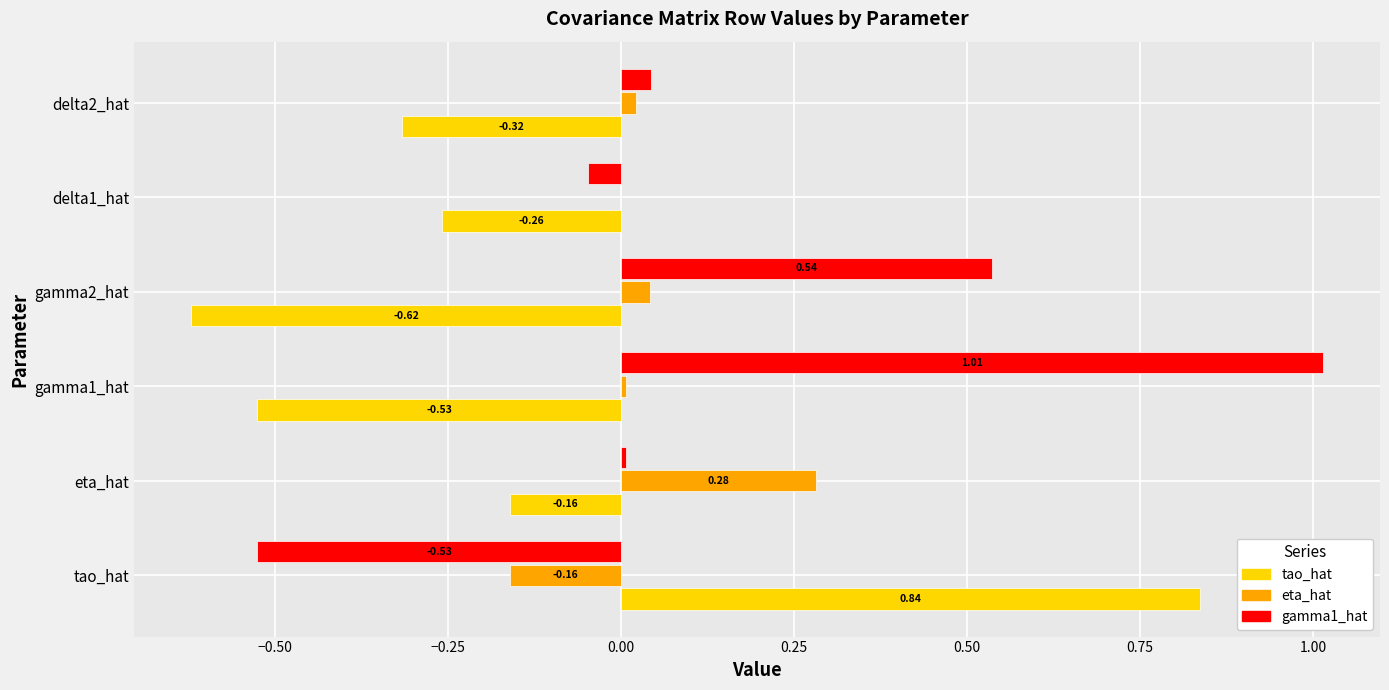

How many tao_hat values are between 0 and 1?

1